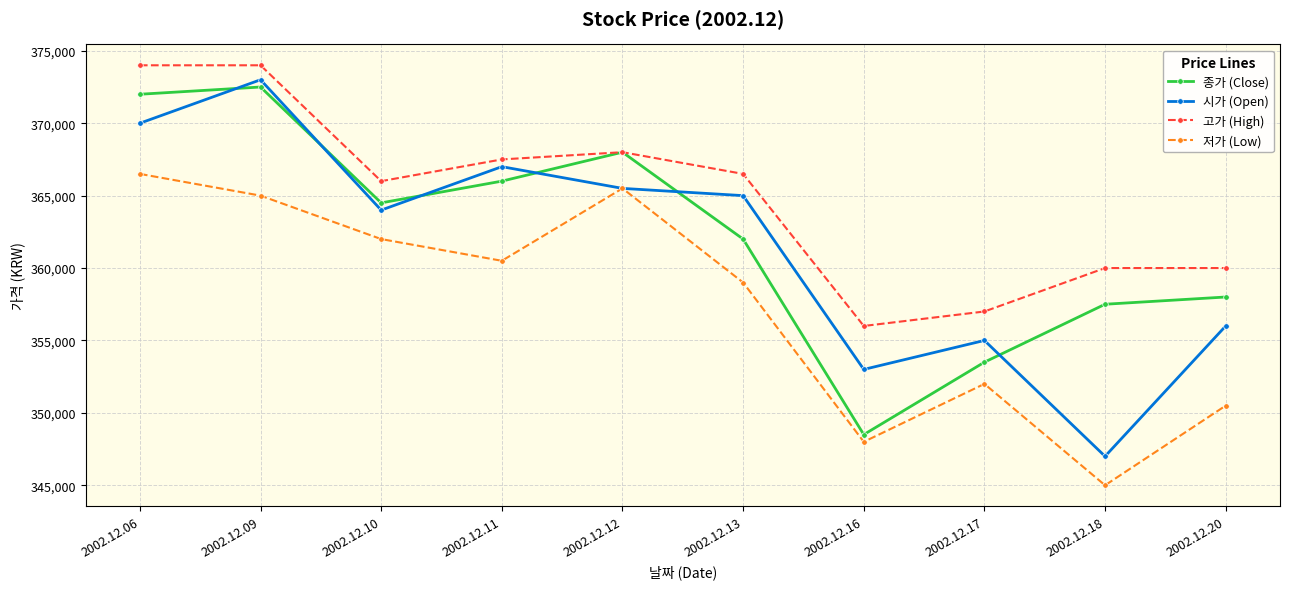

What is the lowest value of the 종가 (Close) series?

348500